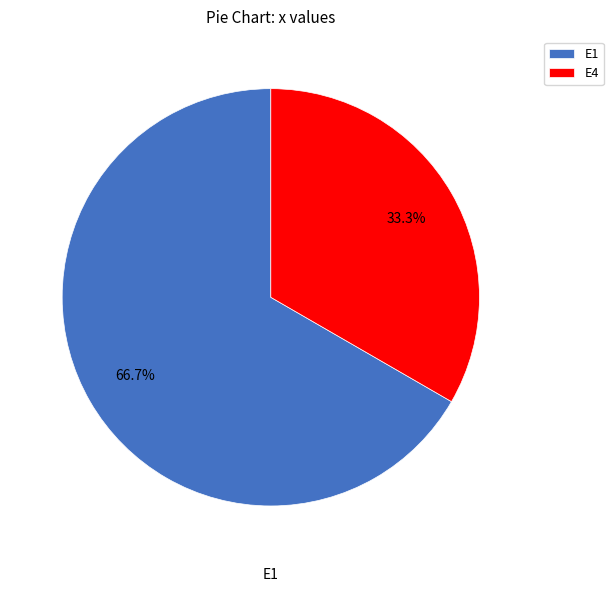

Which slice represents more than half of the pie?

E1